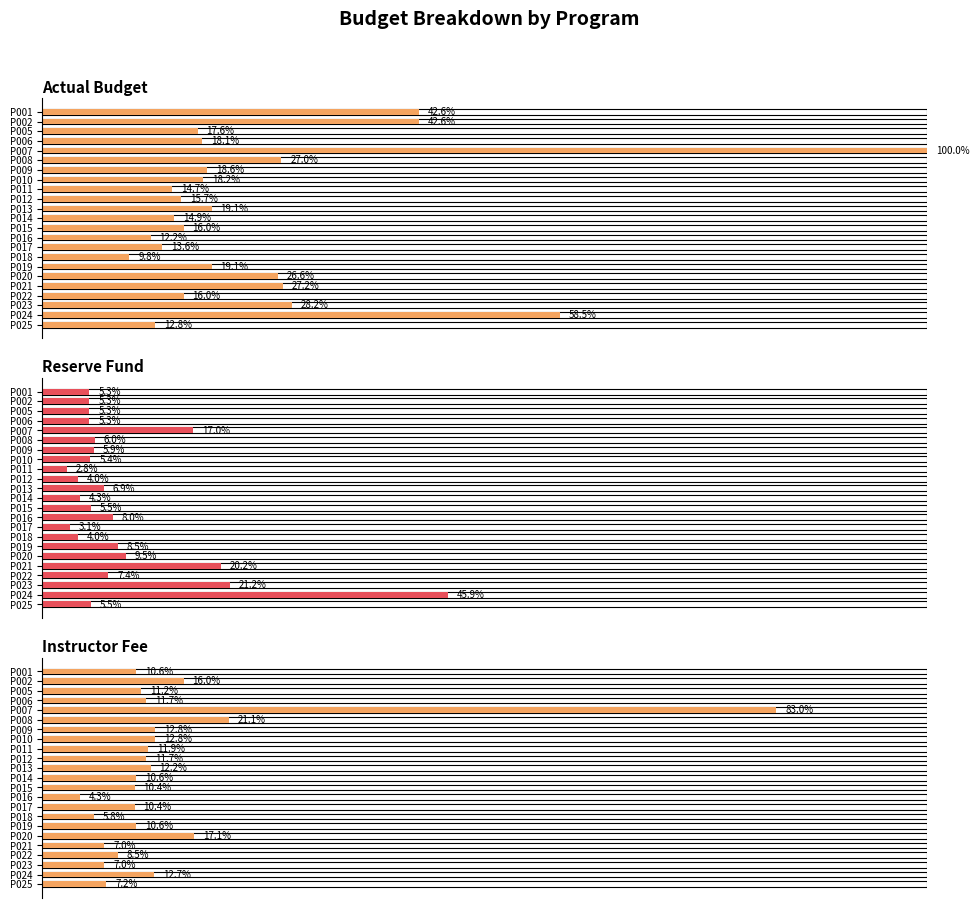

What is the approximate value of Reserve Fund at P021?

0.2